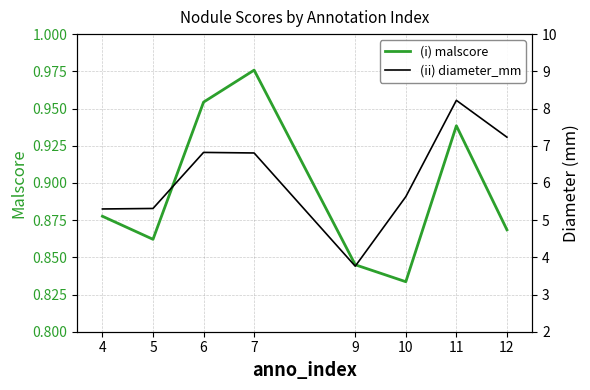

What is the sum of all (ii) diameter_mm values?

49.1